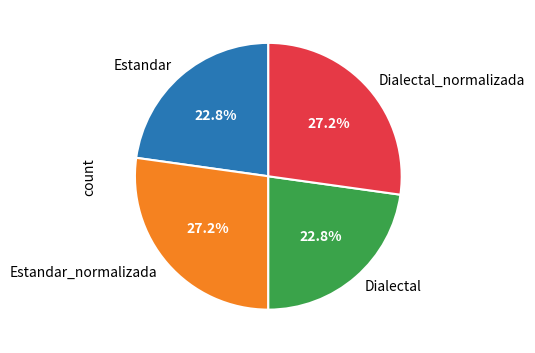

Which has a higher value, Dialectal or Estandar_normalizada?

Estandar_normalizada